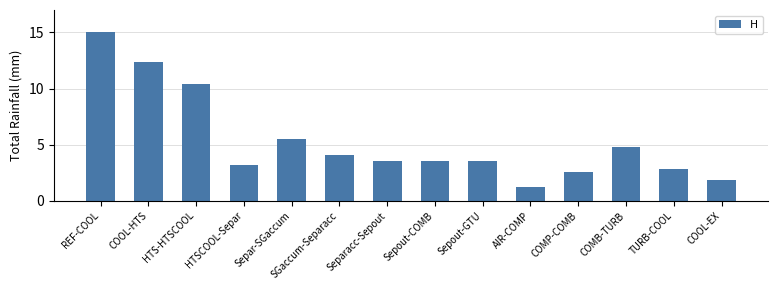

Reading left to right, extract all data points from this chart.

REF-COOL=15.0	COOL-HTS=12.3	HTS-HTSCOOL=10.4	HTSCOOL-Separ=3.2	Separ-SGaccum=5.5	SGaccum-Separacc=4.0	Separacc-Sepout=3.6	Sepout-COMB=3.6	Sepout-GTU=3.6	AIR-COMP=1.2	COMP-COMB=2.6	COMB-TURB=4.8	TURB-COOL=2.8	COOL-EX=1.8